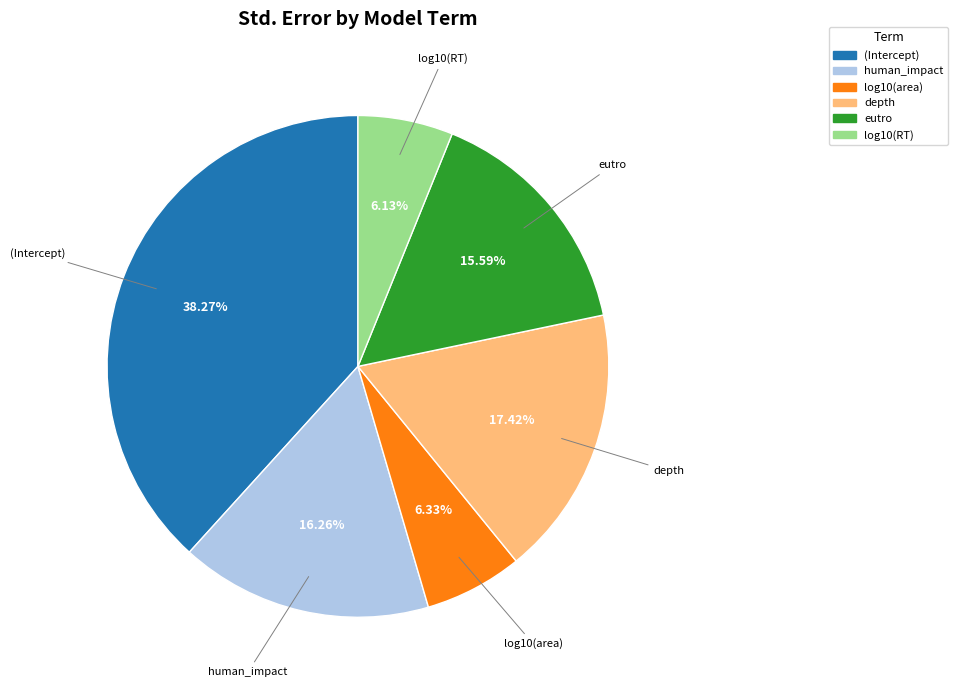

To the nearest percent, what is the average slice percentage?

17%